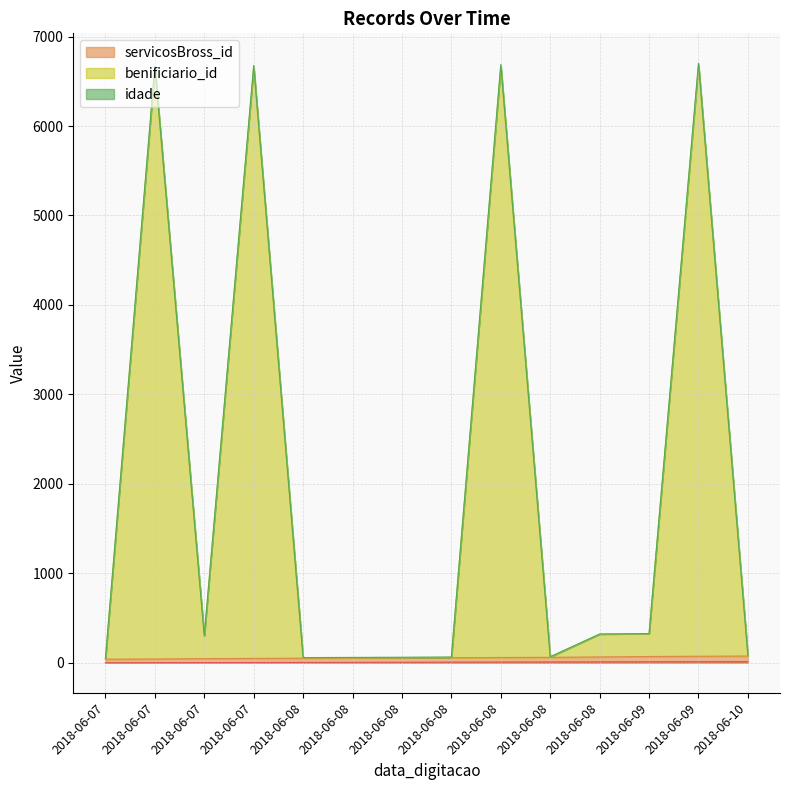

Between 2018-06-08 and 2018-06-08, which series saw the biggest shift?

benificiario_id